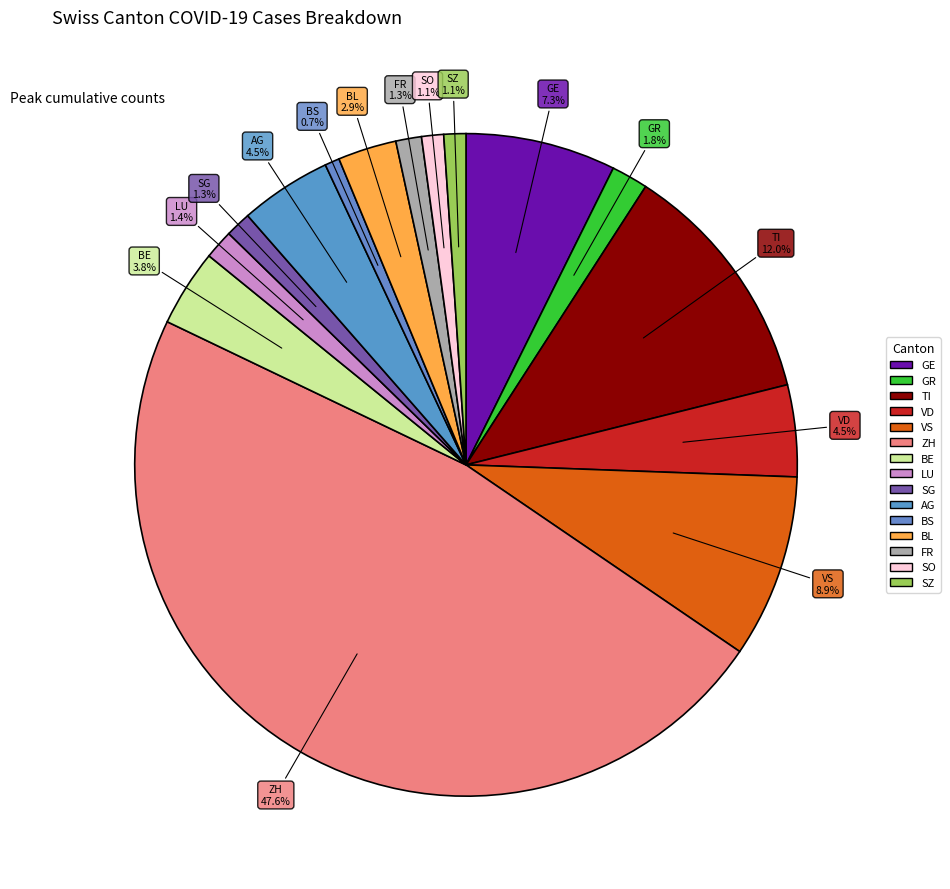

To the nearest percent, what percentage of the pie is FR?

1%